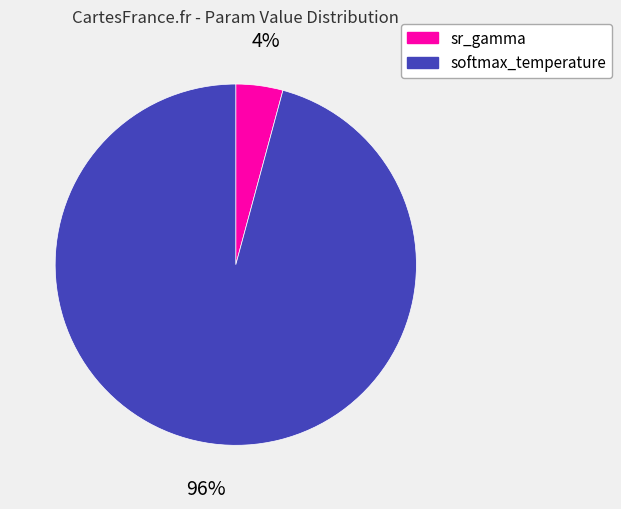

Is there any slice that represents more than half of the pie?

Yes